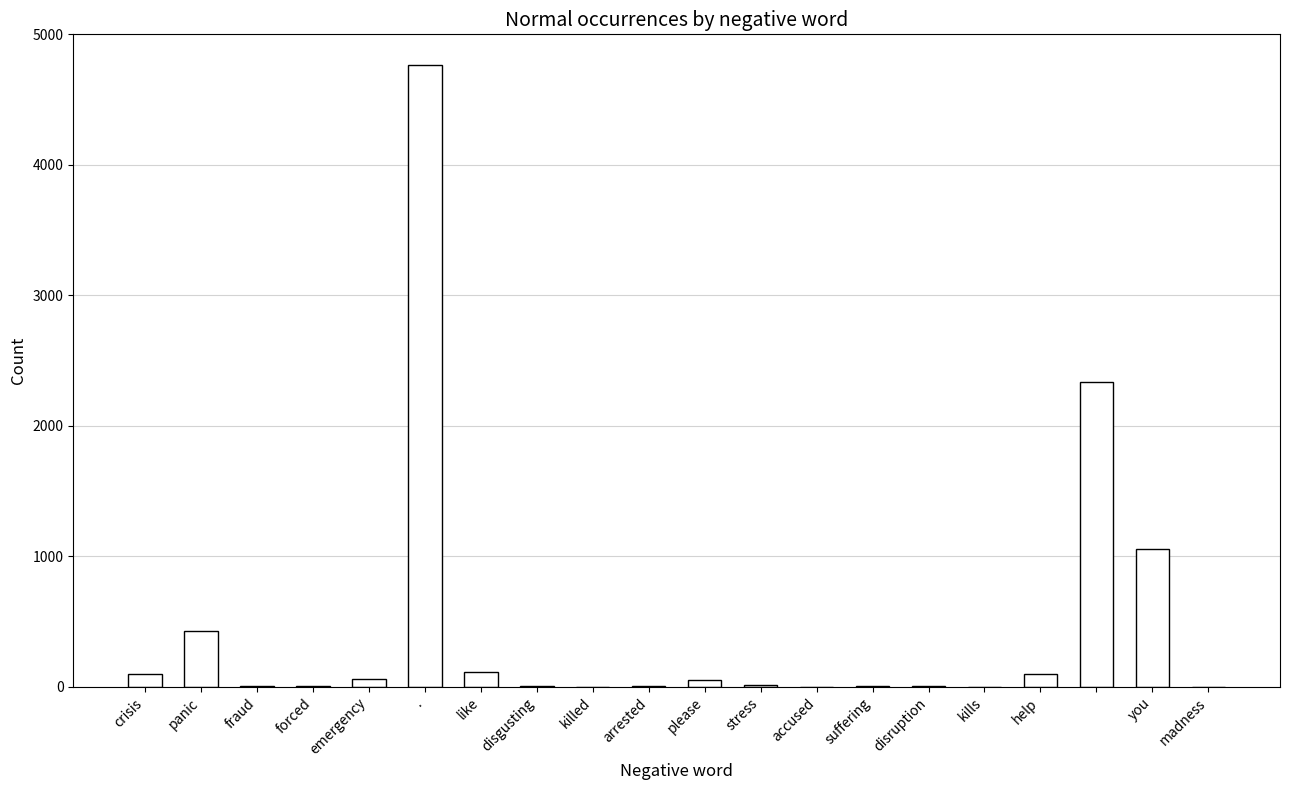

Count the number of data series in this chart.

1